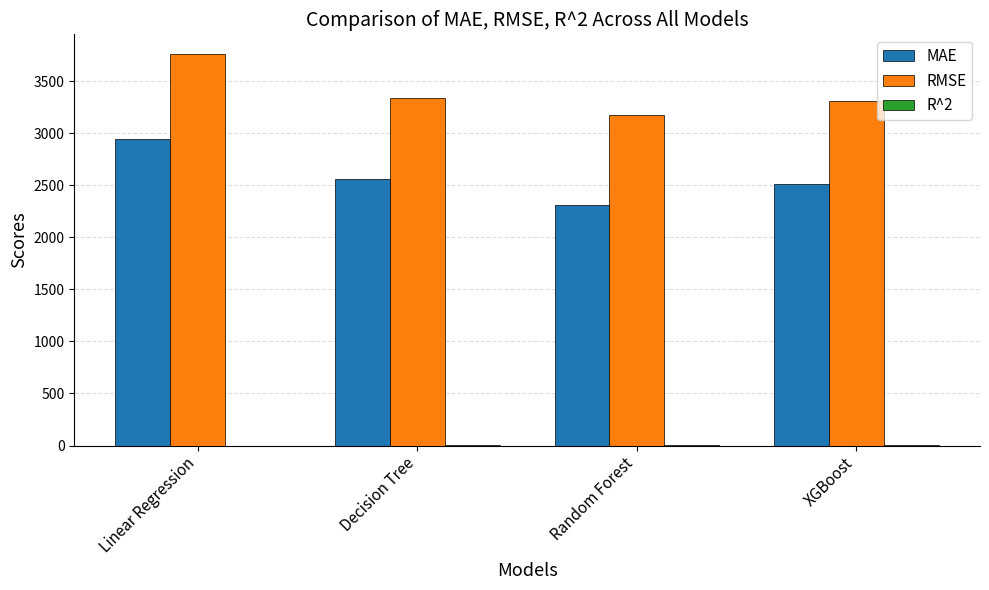

Does the chart contain stacked bars?

No